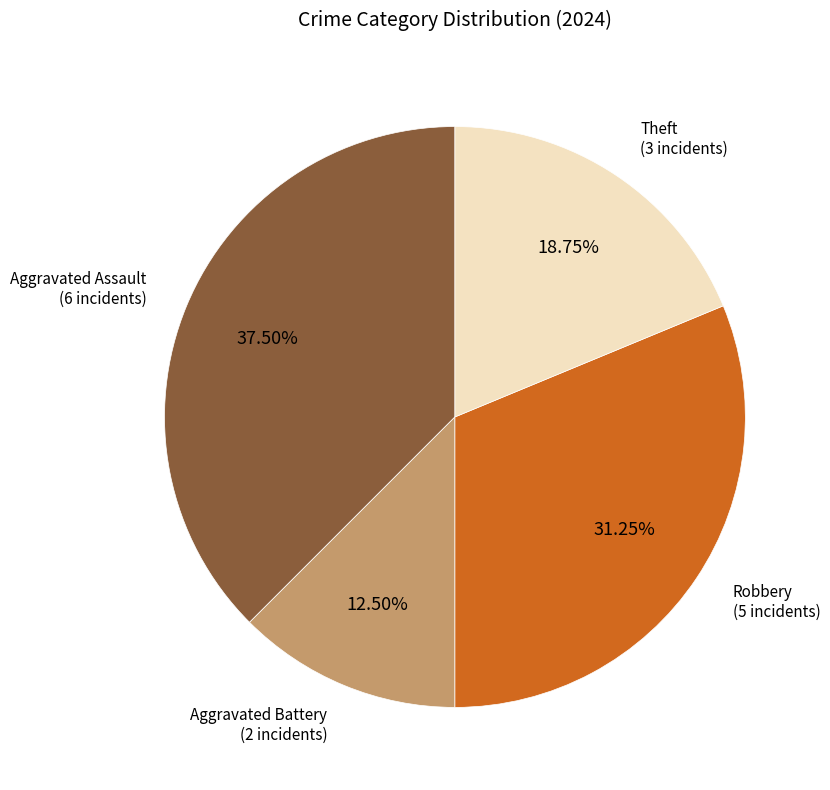

Does any single category account for the majority?

No